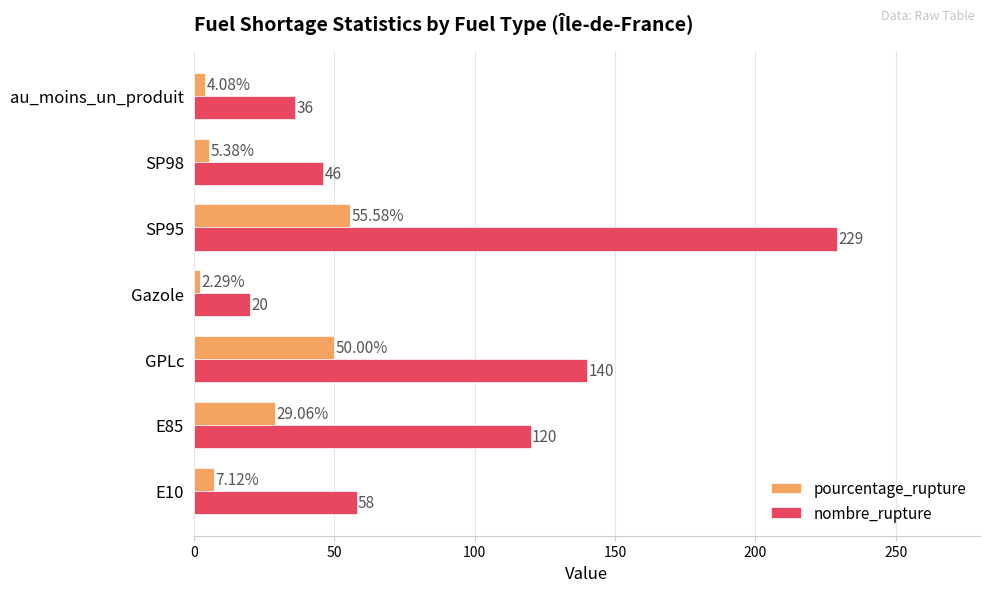

At how many categories does at least one series exceed 214?

1